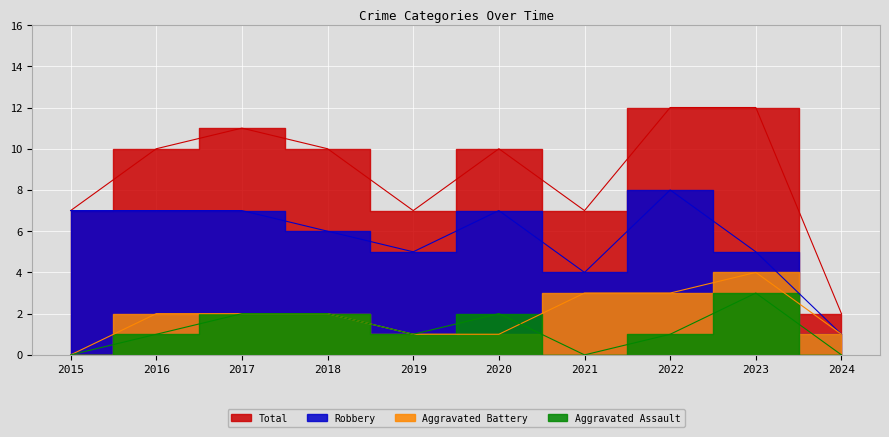

How many categories are shown in the chart?

10